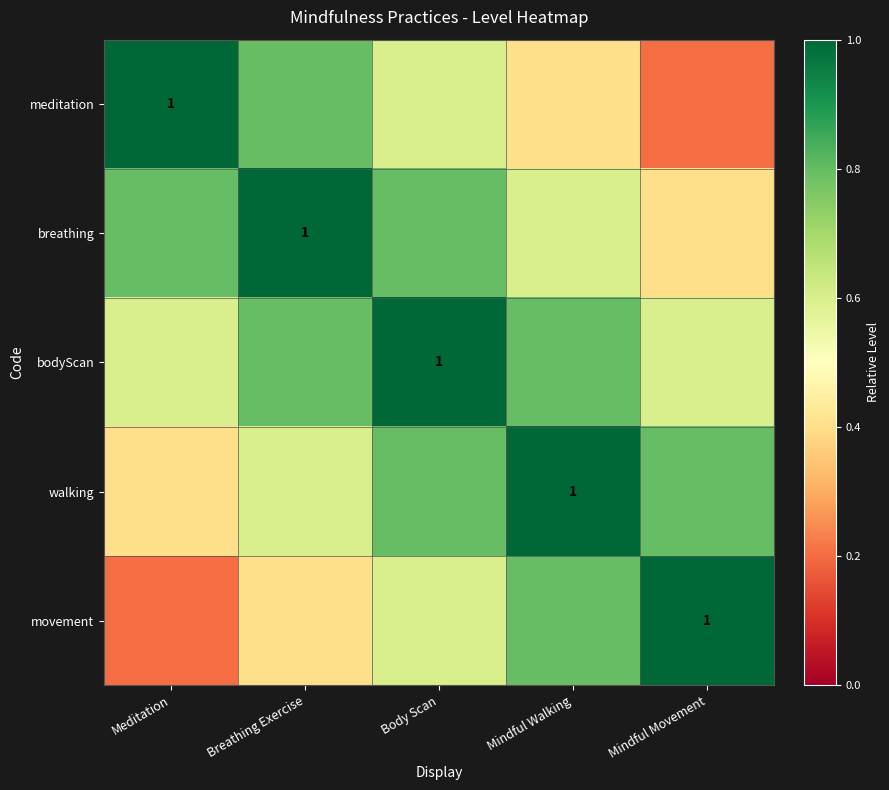

What is the total value across all series at Mindful Walking?

3.6